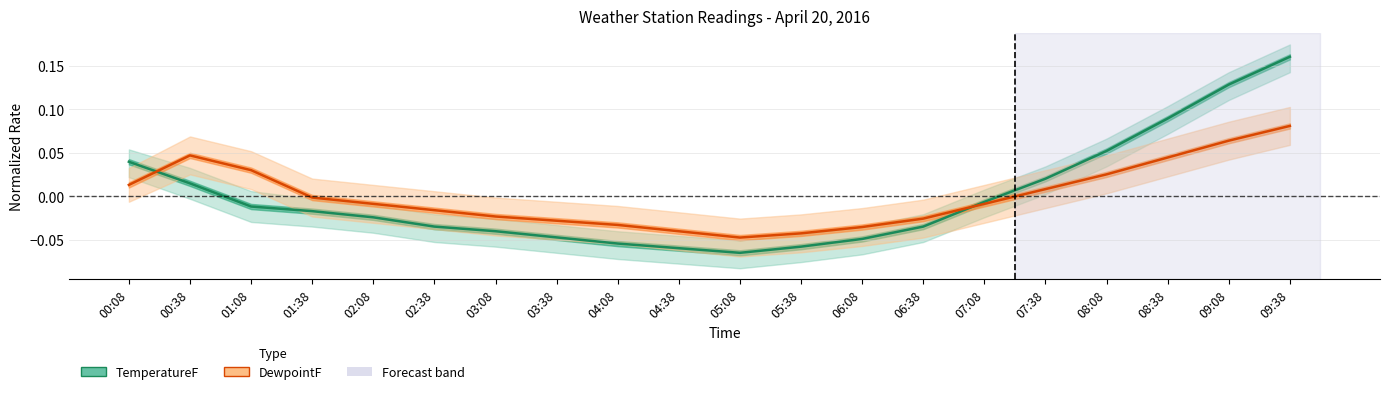

Which category has the highest value in the TemperatureF (Estimate) series?

09:38